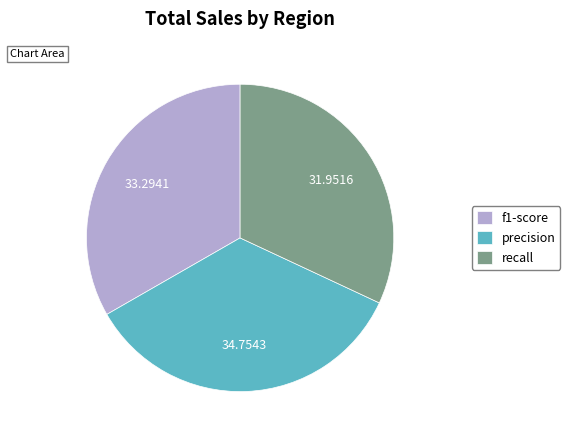

Is there a majority slice in this chart?

No